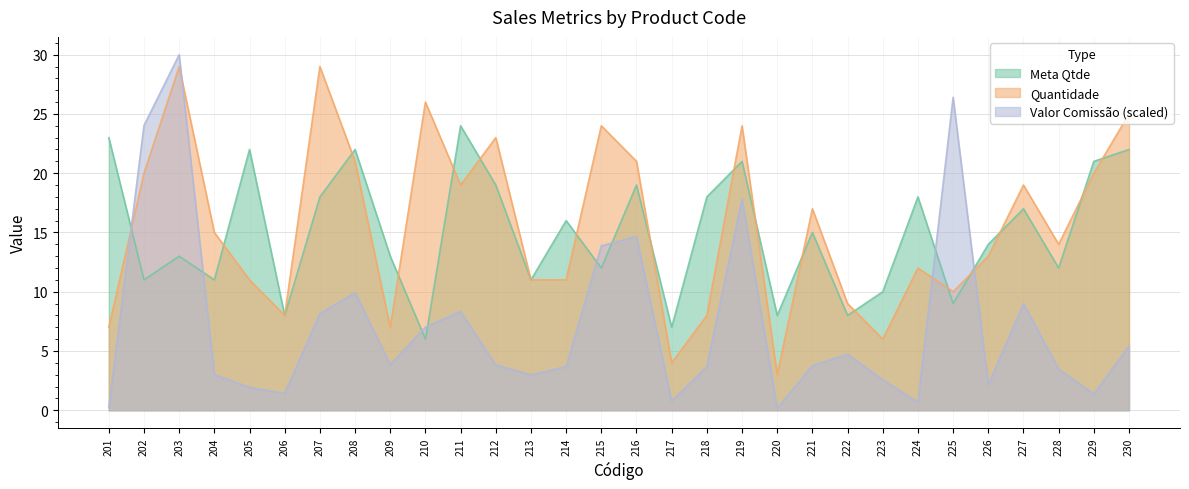

Is the value of Quantidade at 202 greater than the value of Meta Qtde at 216?

Yes